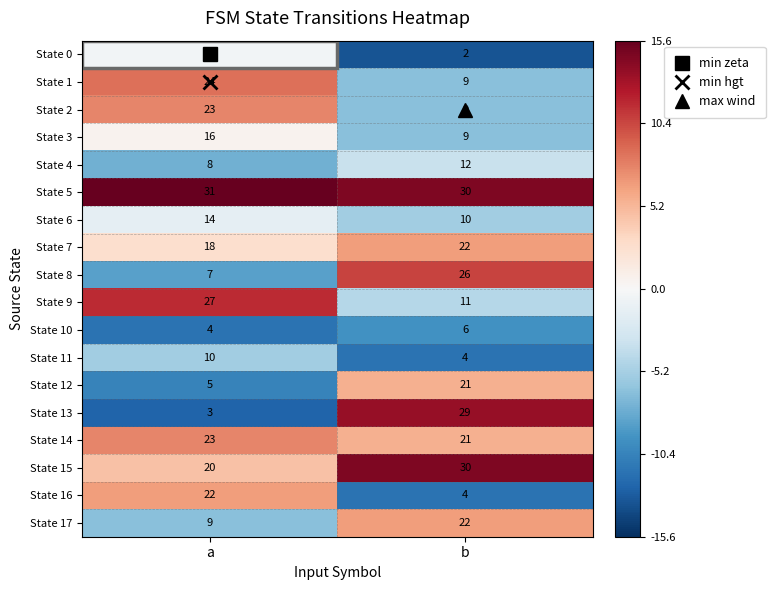

At which category is the sum across all series the highest?

a